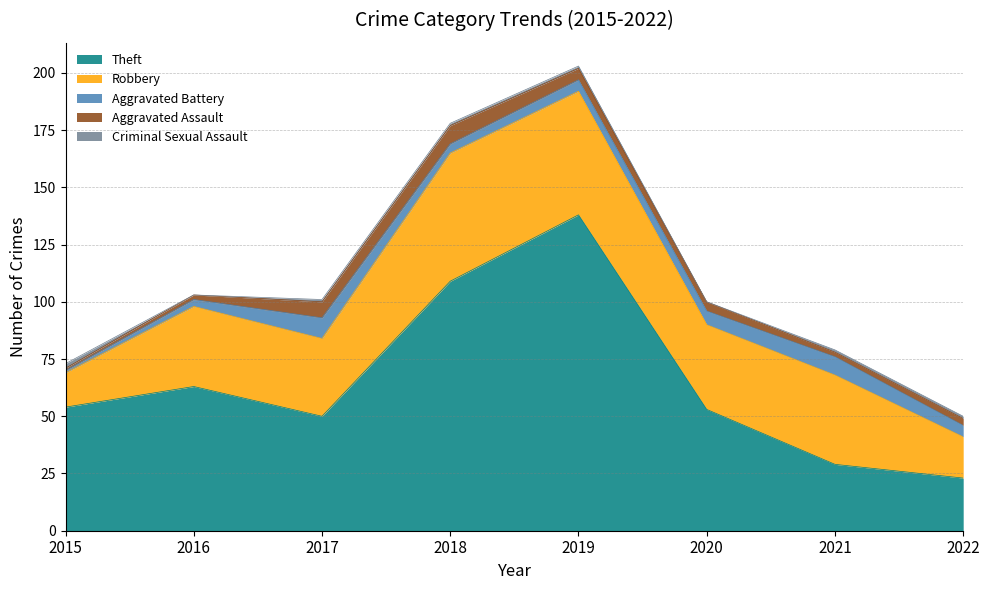

Where is the first local minimum for Aggravated Assault?

2021